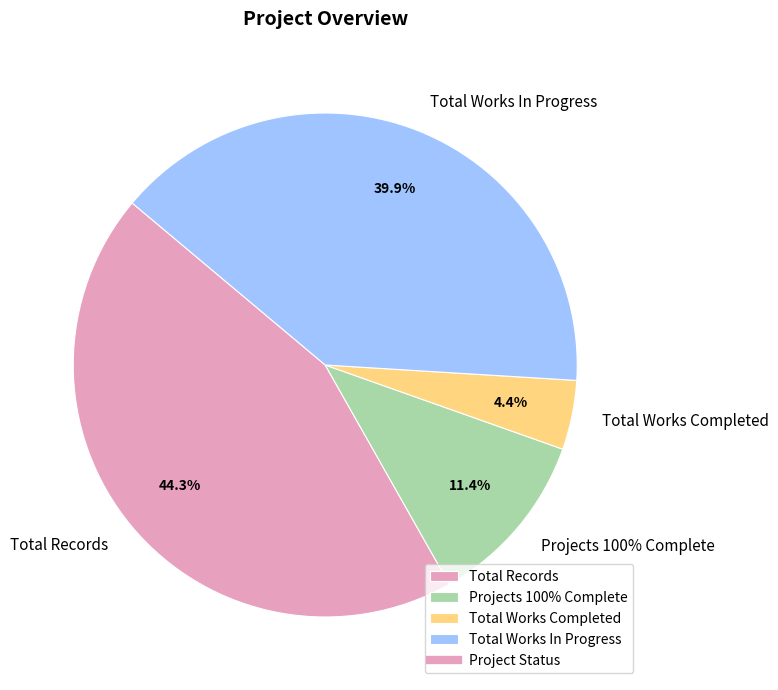

Approximately how many times larger is the value at Total Works Completed compared to Total Works In Progress?

0.1